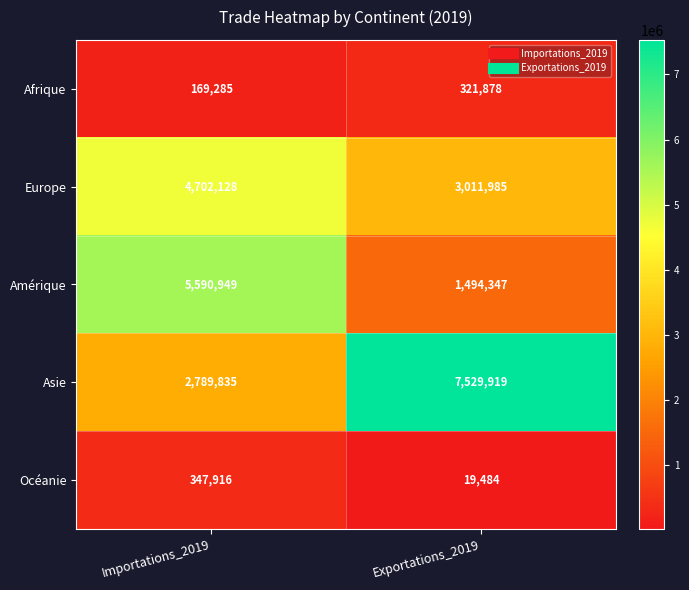

Count the number of data series in this chart.

5